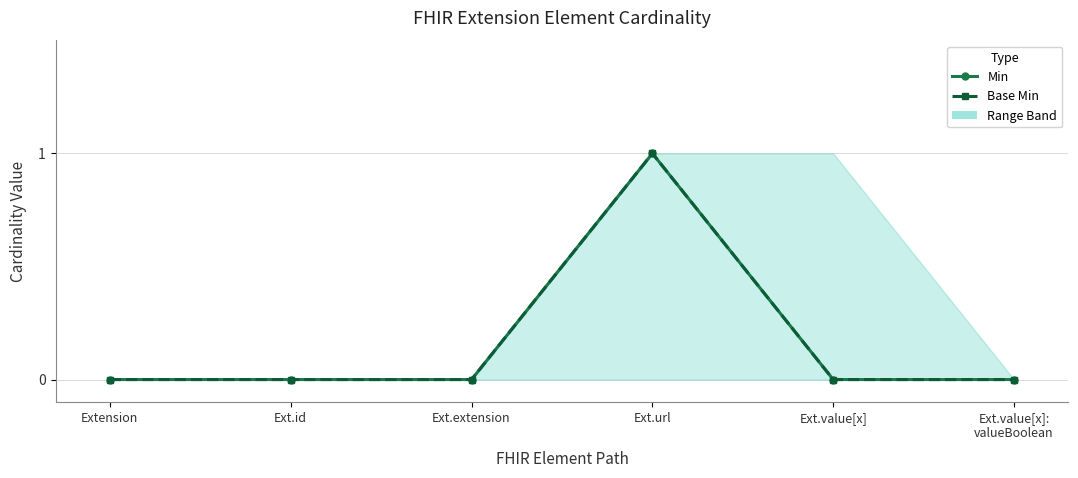

Is the value of Min at Ext.url greater than the value of Base Min at Ext.extension?

Yes